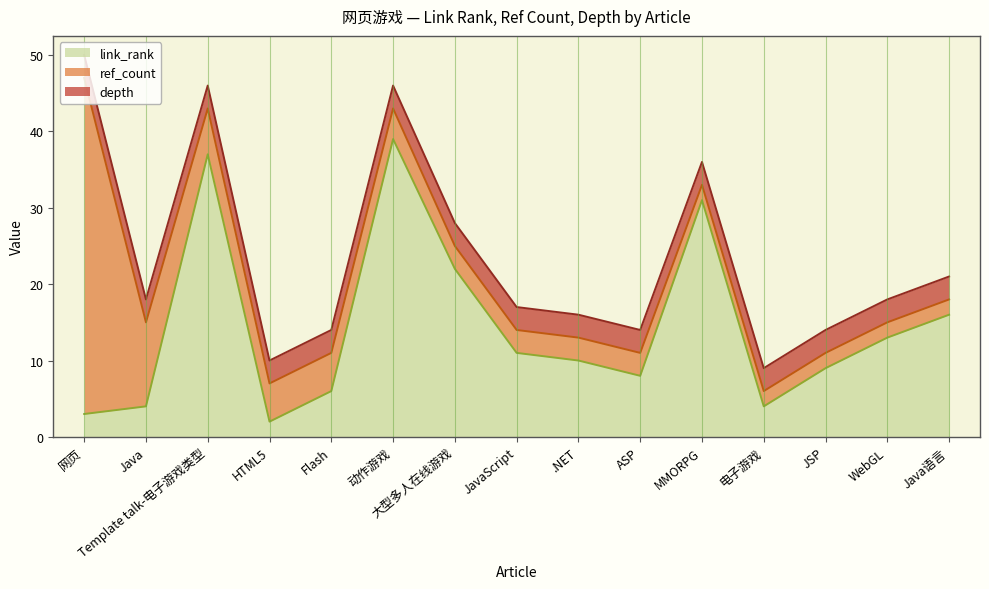

At how many categories does at least one series exceed 10?

9